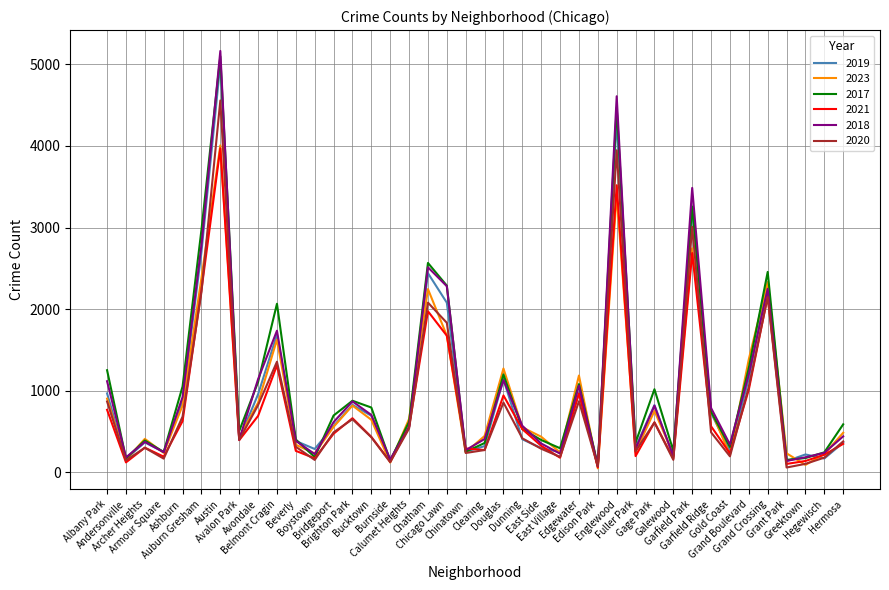

How many interior local peaks does the 2023 series have?

11